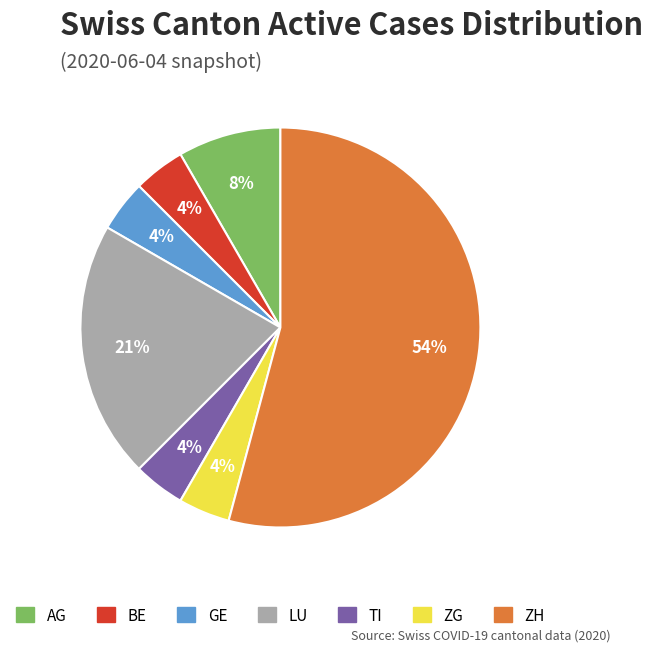

To the nearest percent, what percentage of the pie is GE?

4%